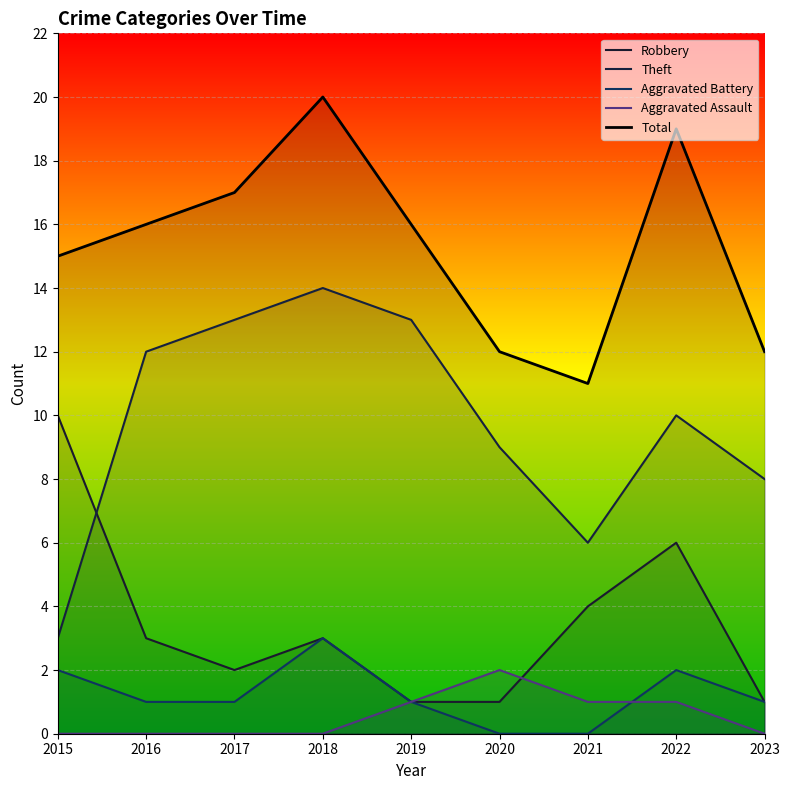

True or false: Robbery has a value of 1 at 2019.

True